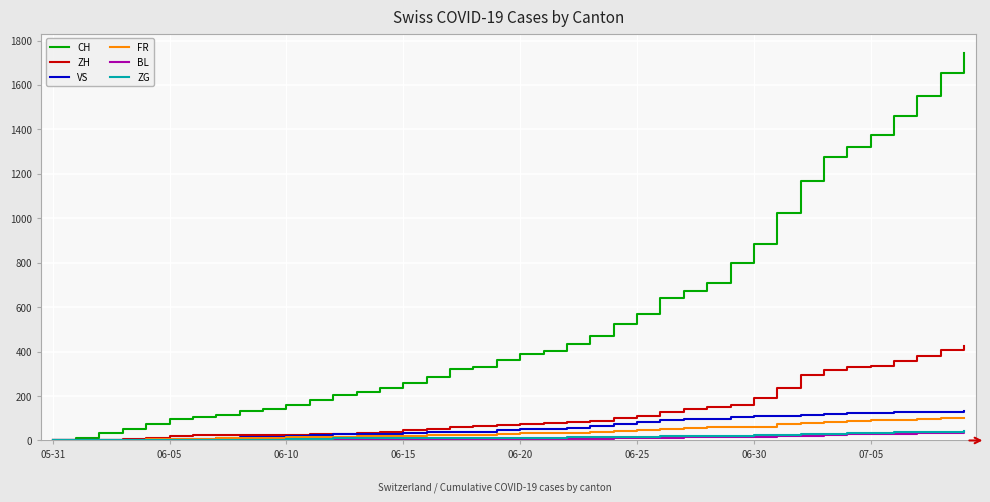

Which series has the largest total across all categories?

CH